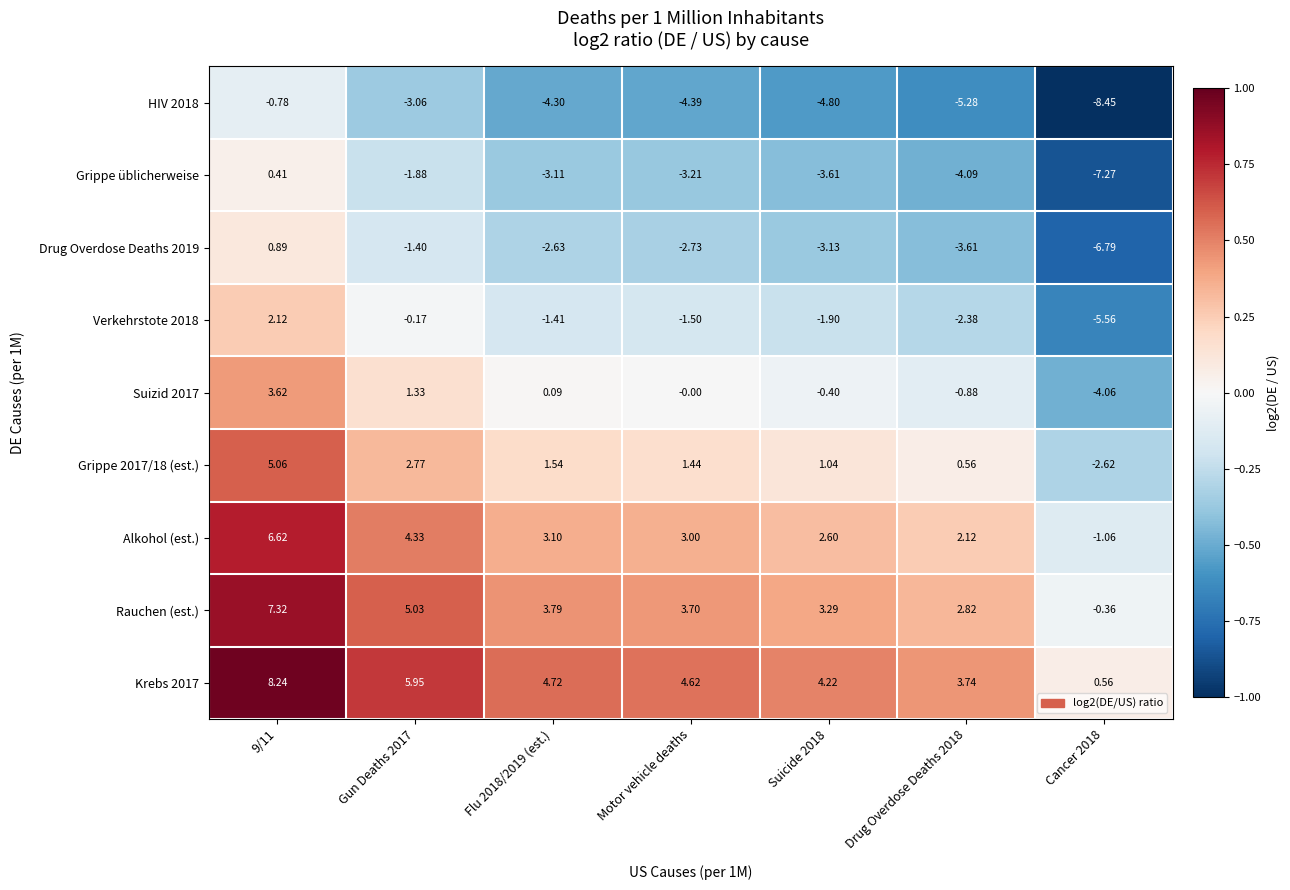

Is the value of Rauchen (est.) at Drug Overdose Deaths 2018 greater than the value of Krebs 2017 at Motor vehicle deaths?

No